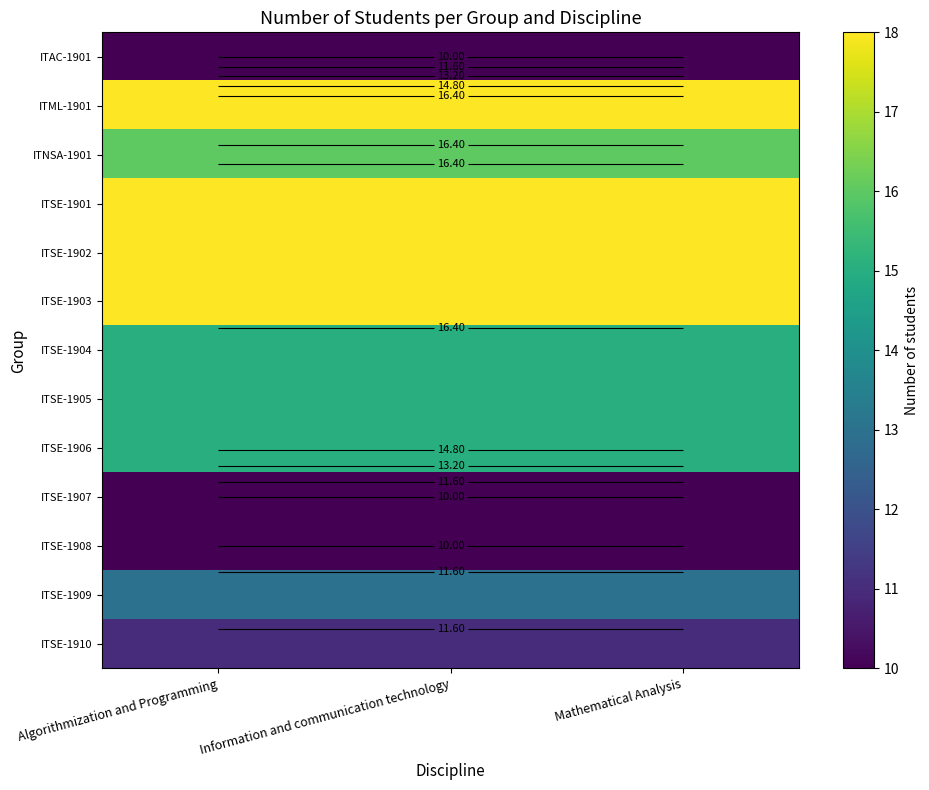

Is the value of ITSE-1909 at Information and communication technology greater than the value of ITNSA-1901 at Information and communication technology?

No